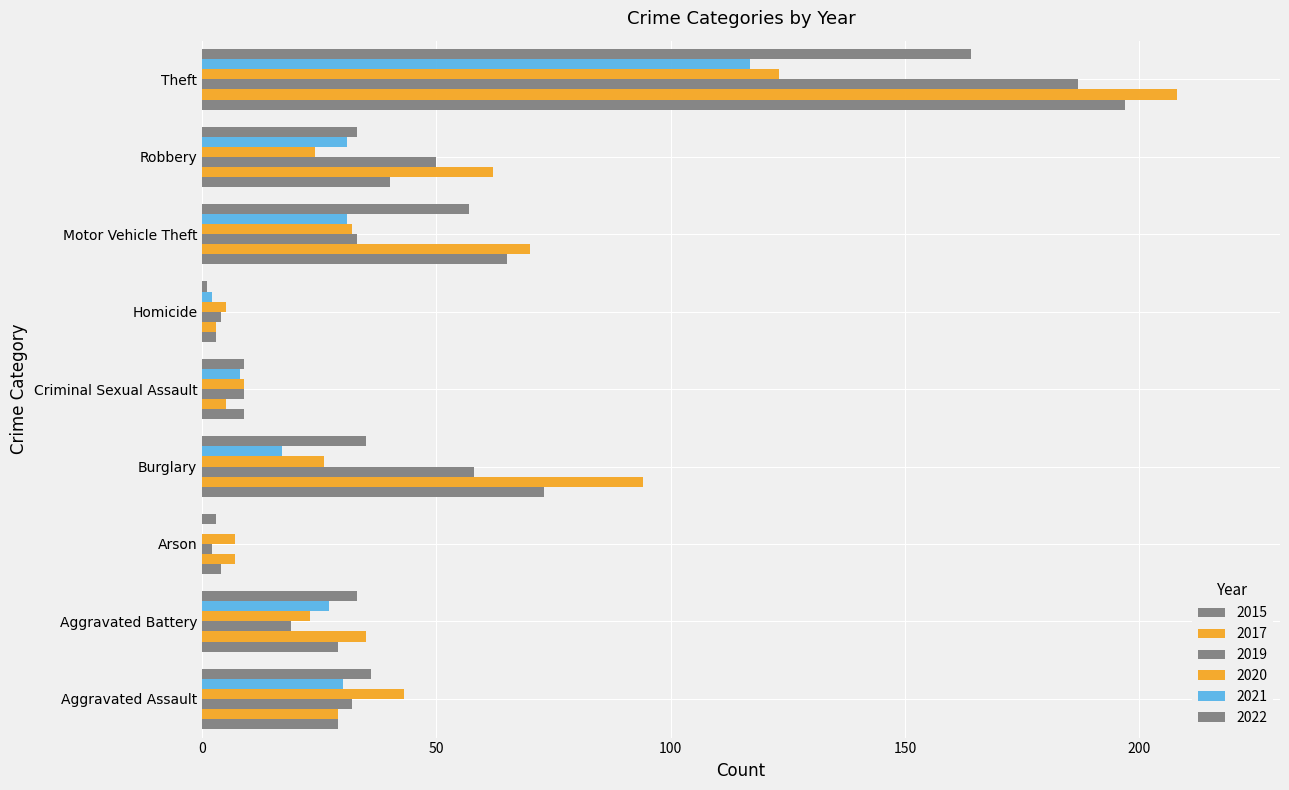

How many distinct data groups are displayed?

6